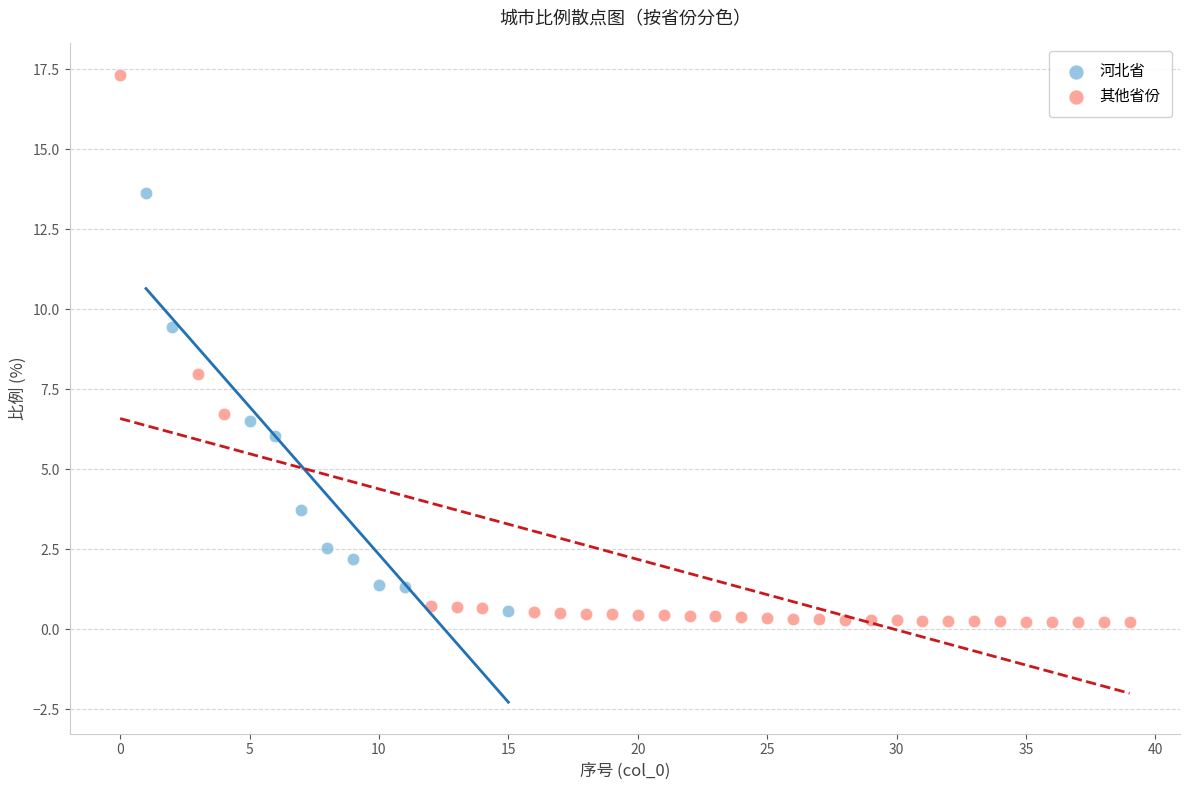

Which series has the largest Y range (max minus min)?

其他省份